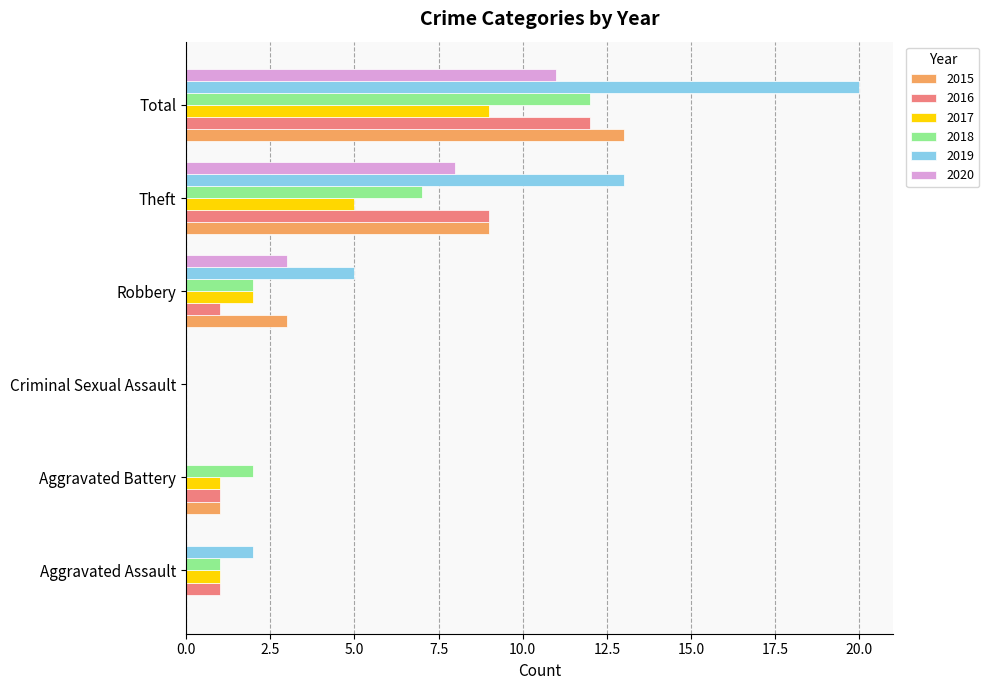

The value of 2019 at Aggravated Assault is 1. True or false?

False